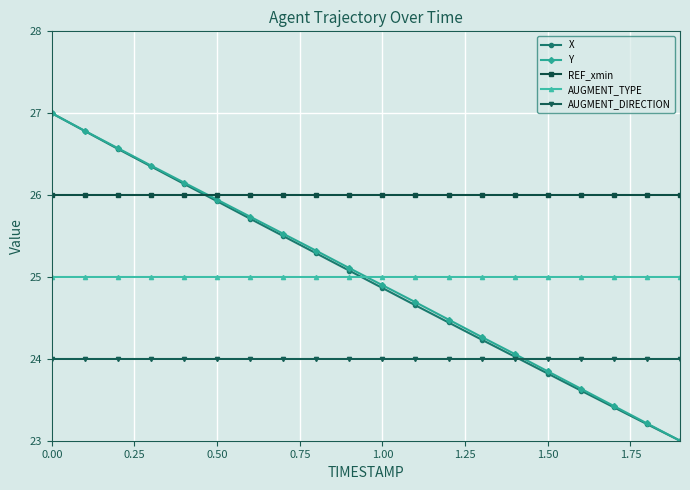

What is the sum of all AUGMENT_DIRECTION values?

480.0